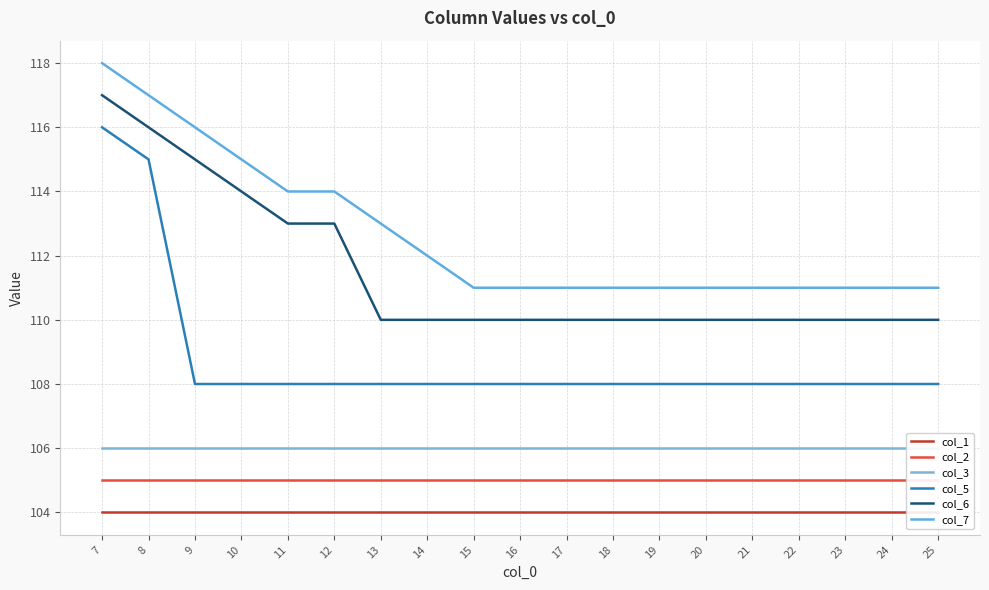

Reading left to right, extract all data points from this chart.

col_1: 7=104	8=104	9=104	10=104	11=104	12=104	13=104	14=104	15=104	16=104	17=104	18=104	19=104	20=104	21=104	22=104	23=104	24=104	25=104
col_2: 7=105	8=105	9=105	10=105	11=105	12=105	13=105	14=105	15=105	16=105	17=105	18=105	19=105	20=105	21=105	22=105	23=105	24=105	25=105
col_3: 7=106	8=106	9=106	10=106	11=106	12=106	13=106	14=106	15=106	16=106	17=106	18=106	19=106	20=106	21=106	22=106	23=106	24=106	25=106
col_5: 7=116	8=115	9=108	10=108	11=108	12=108	13=108	14=108	15=108	16=108	17=108	18=108	19=108	20=108	21=108	22=108	23=108	24=108	25=108
col_6: 7=117	8=116	9=115	10=114	11=113	12=113	13=110	14=110	15=110	16=110	17=110	18=110	19=110	20=110	21=110	22=110	23=110	24=110	25=110
col_7: 7=118	8=117	9=116	10=115	11=114	12=114	13=113	14=112	15=111	16=111	17=111	18=111	19=111	20=111	21=111	22=111	23=111	24=111	25=111